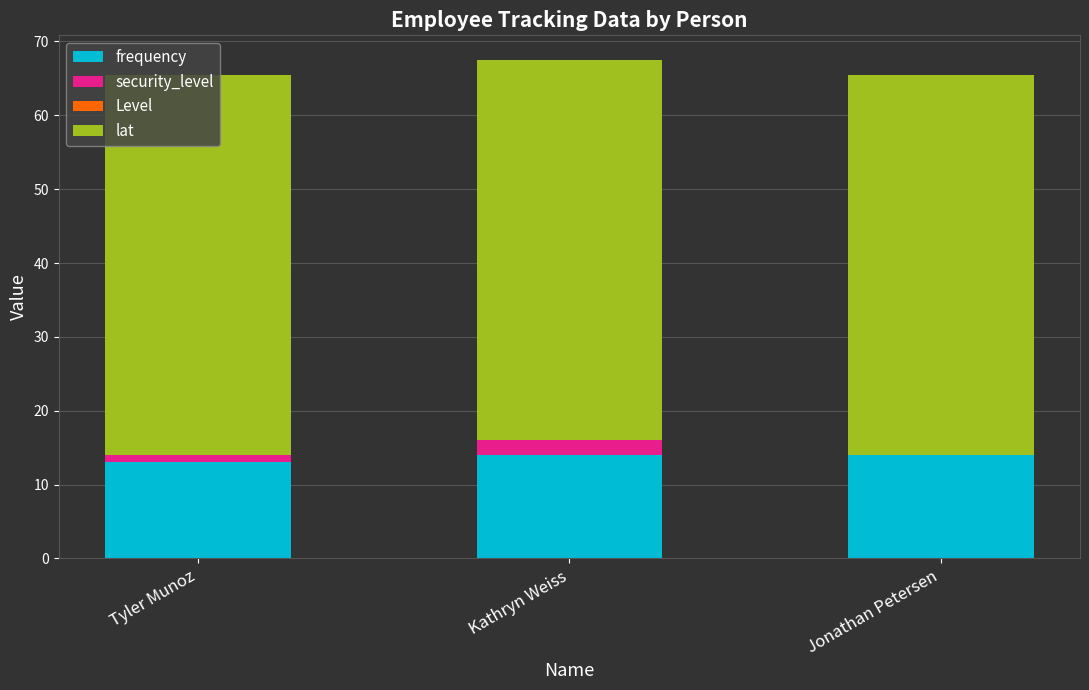

How many categories are shown in the chart?

3